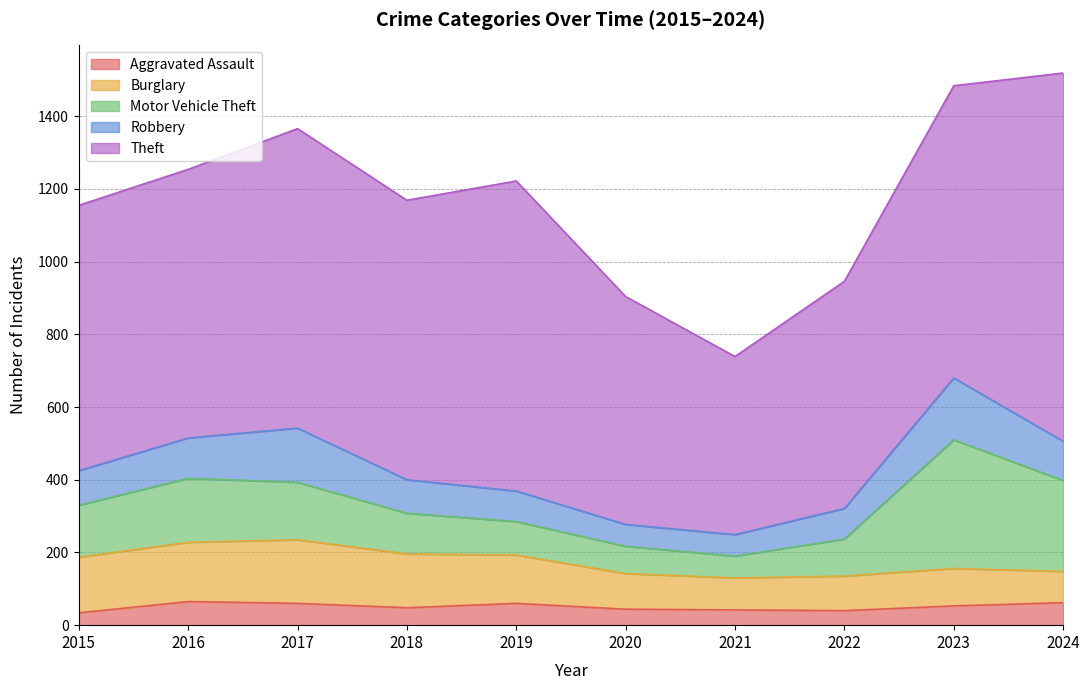

The Burglary series shows 133 at 2019. True or false?

True